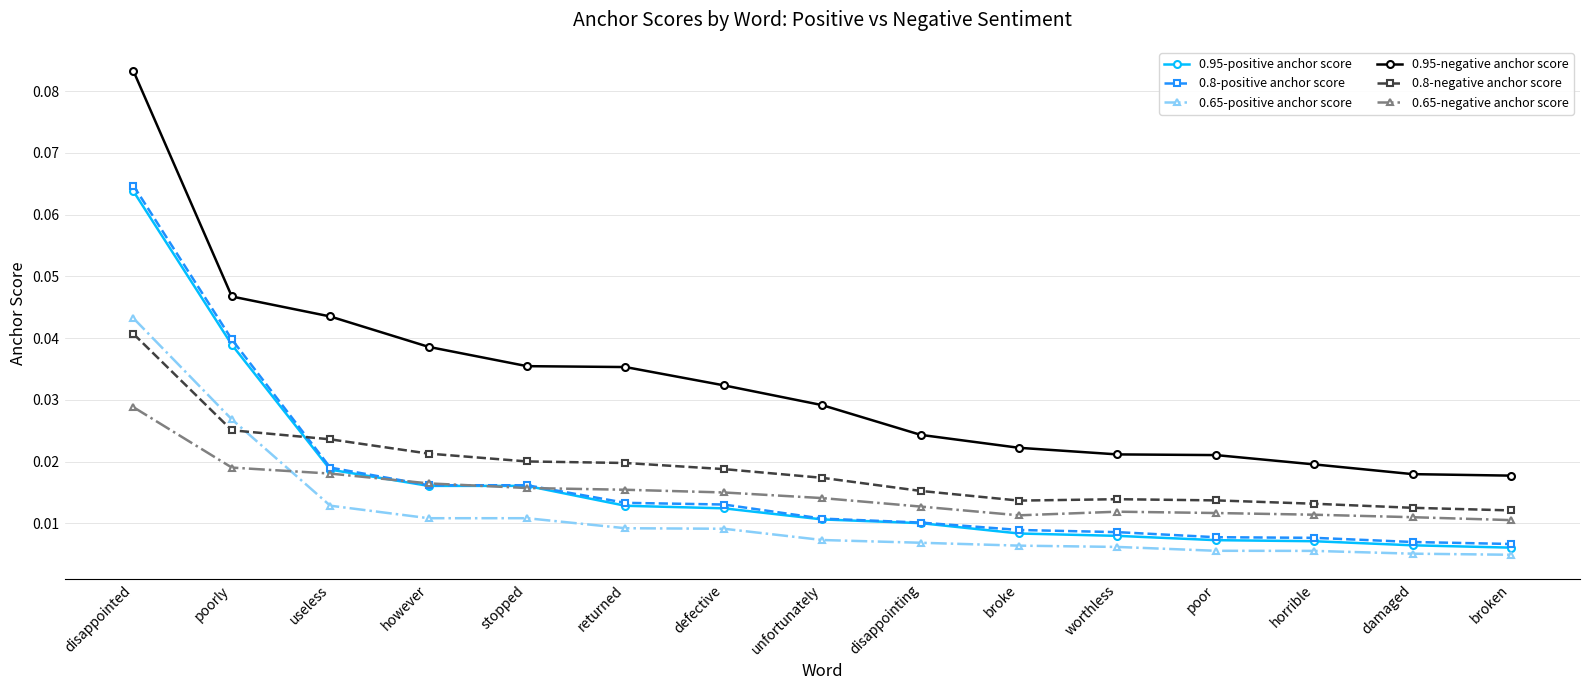

Does the chart have visible grid lines?

Yes